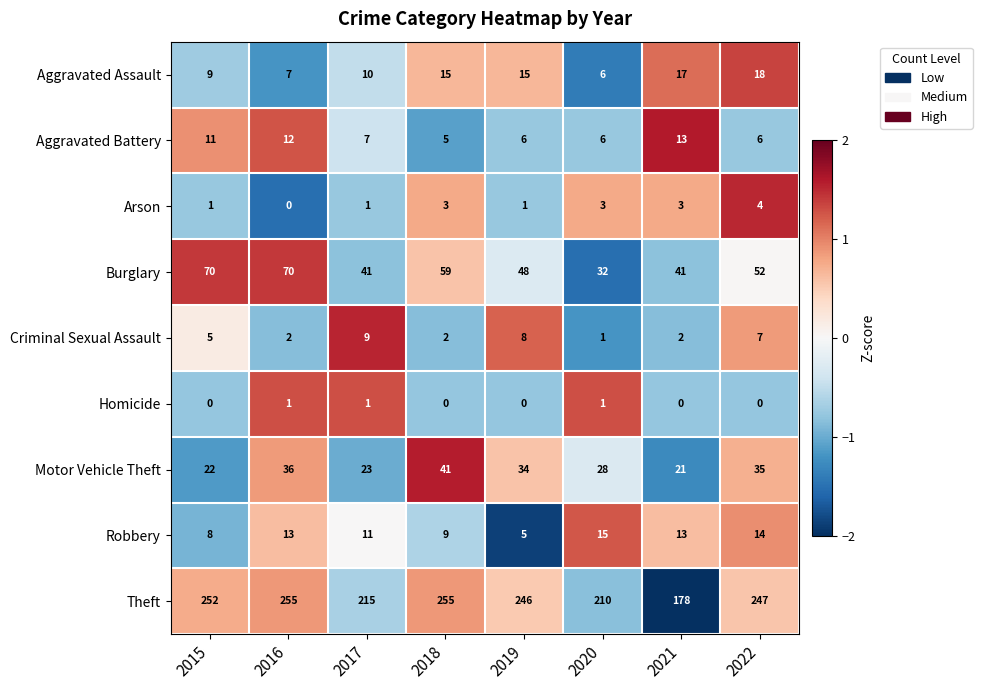

What is the sum of the Criminal Sexual Assault values at 2022 and 2020?

8